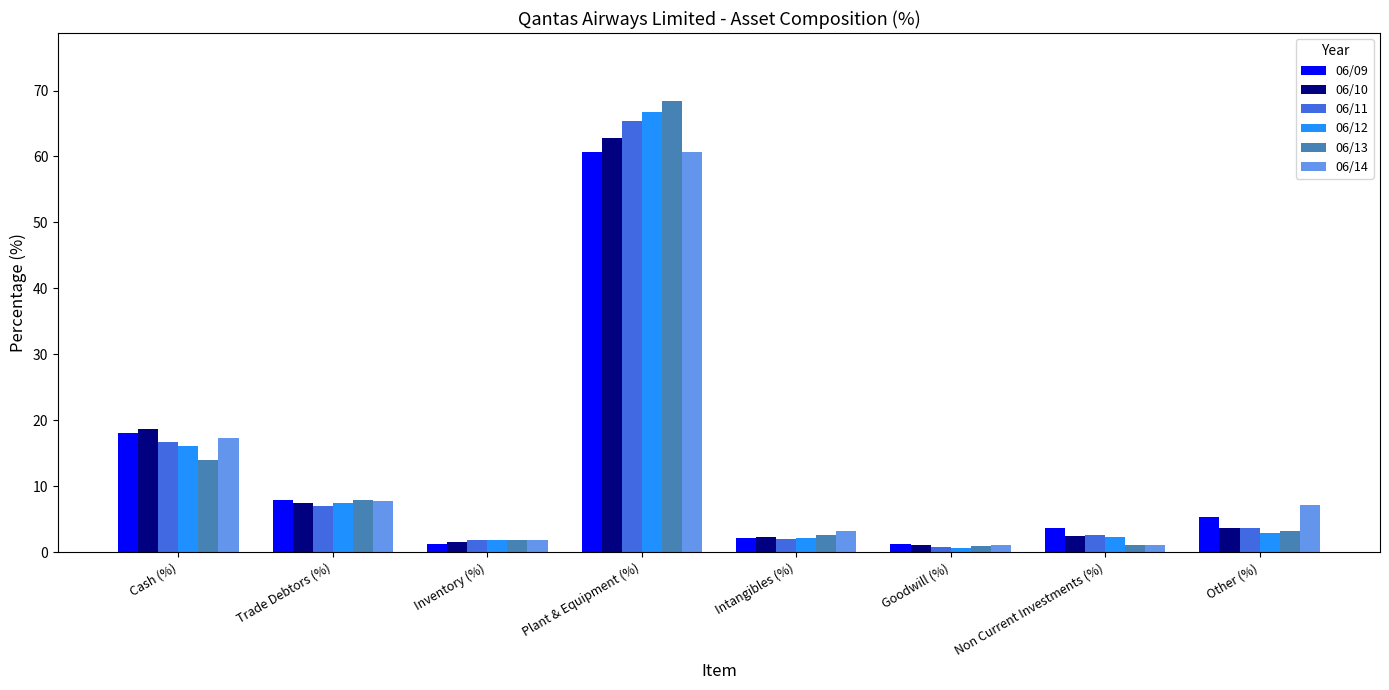

What are all the series names shown in the legend?

06/09, 06/10, 06/11, 06/12, 06/13, 06/14